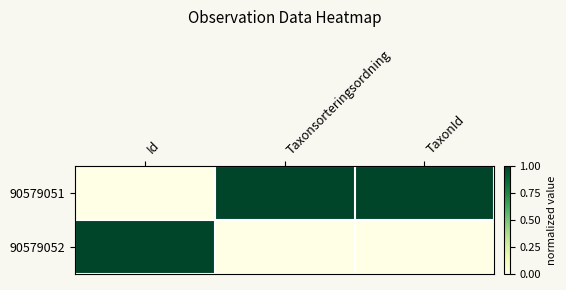

Rank the series at TaxonId from lowest to highest value.

90579052, 90579051